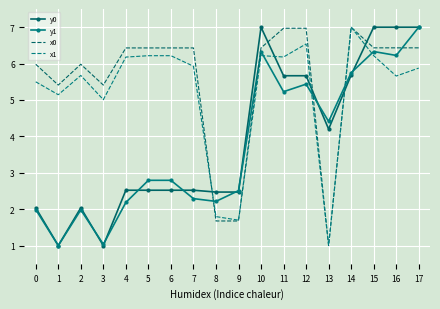

Is it true that x1 equals 1.0 at 9?

False